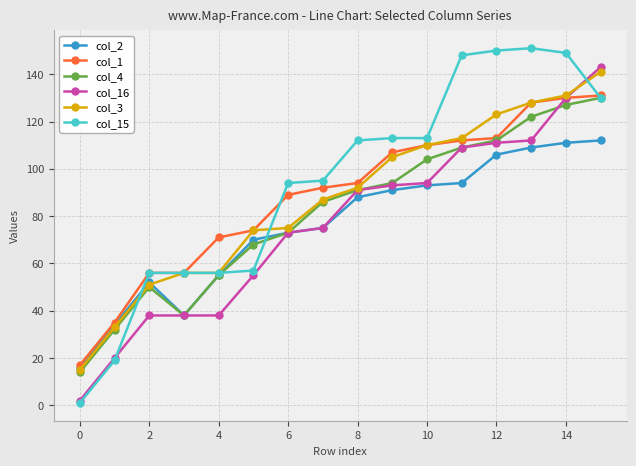

What is the greatest value displayed?

151